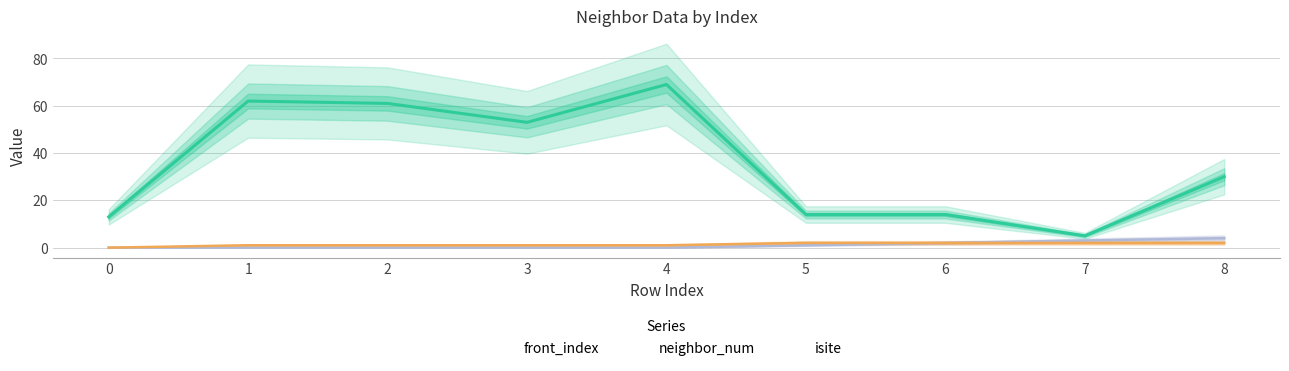

What value does the front_index series have at 5?

1